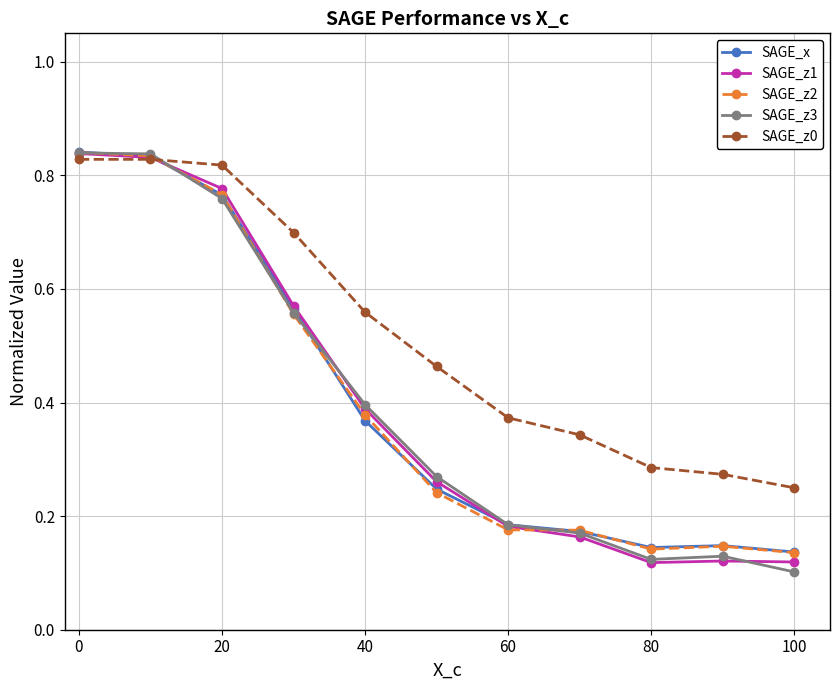

How many SAGE_z0 values are between 0 and 1?

11